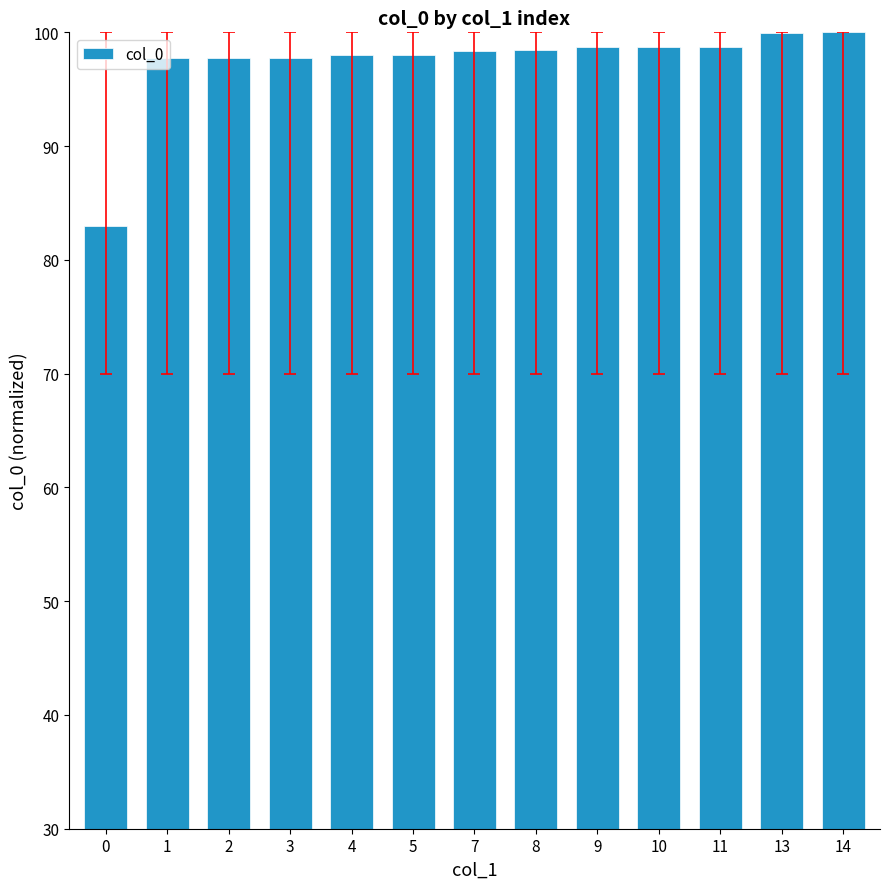

What is the sum of all values?

1265.2